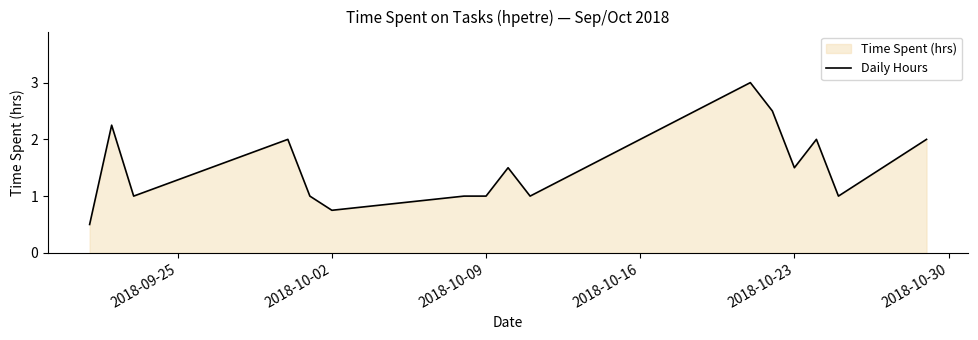

What is the maximum value shown in the chart?

3.0